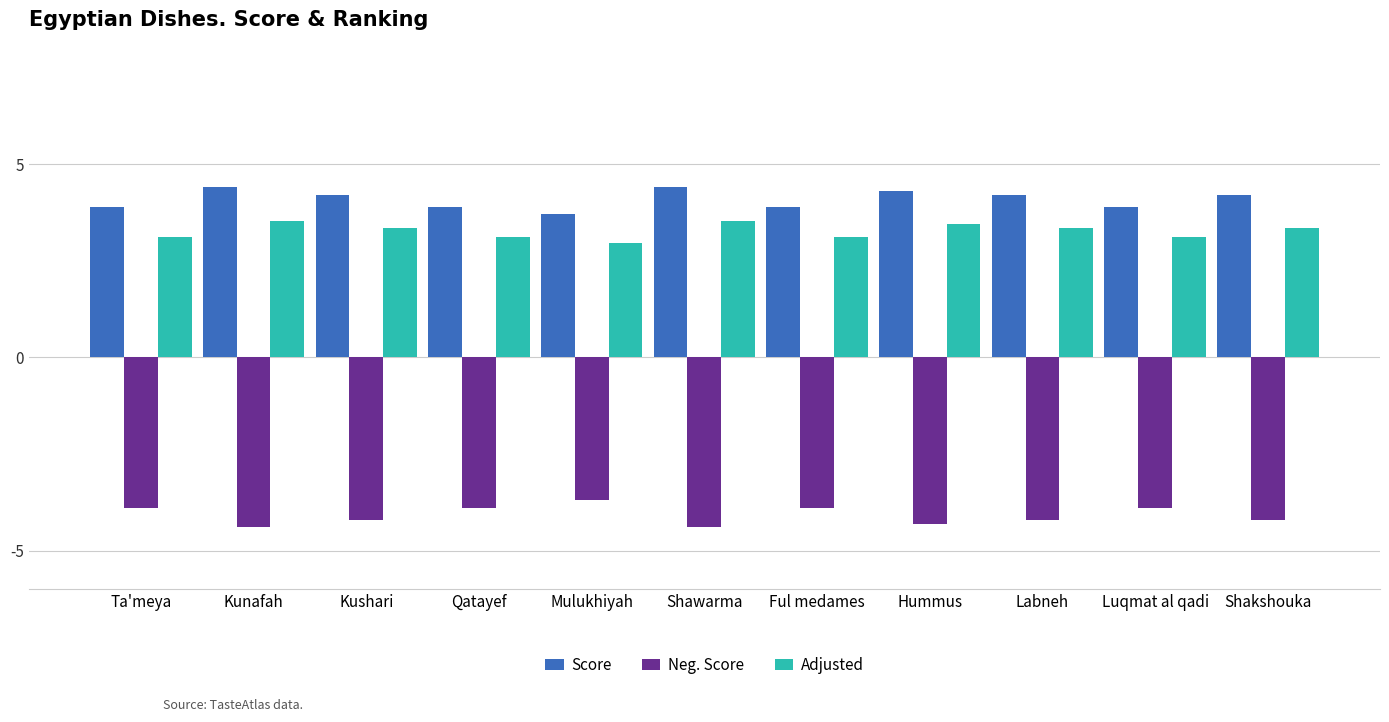

How many distinct data groups are displayed?

3